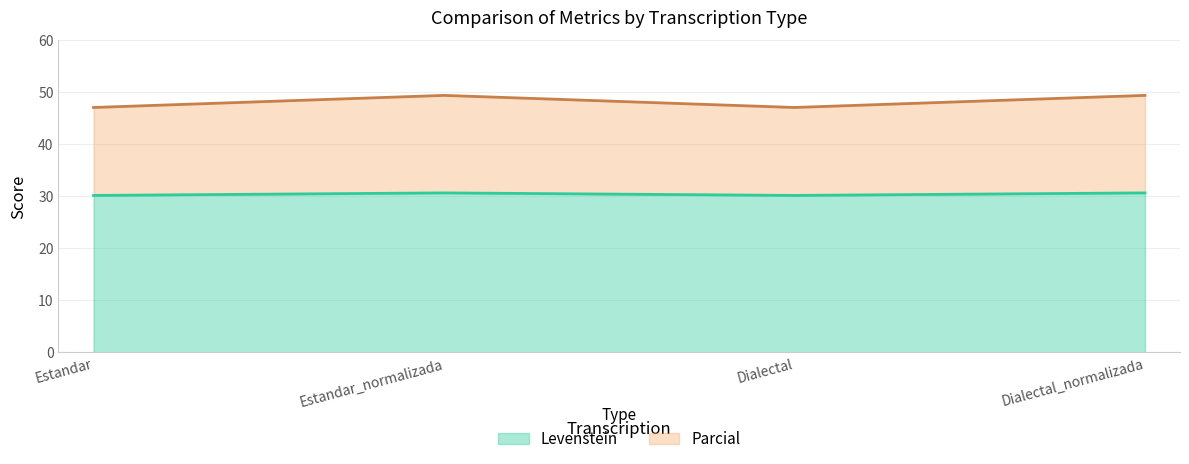

Does the chart display data point markers on the line(s)?

No